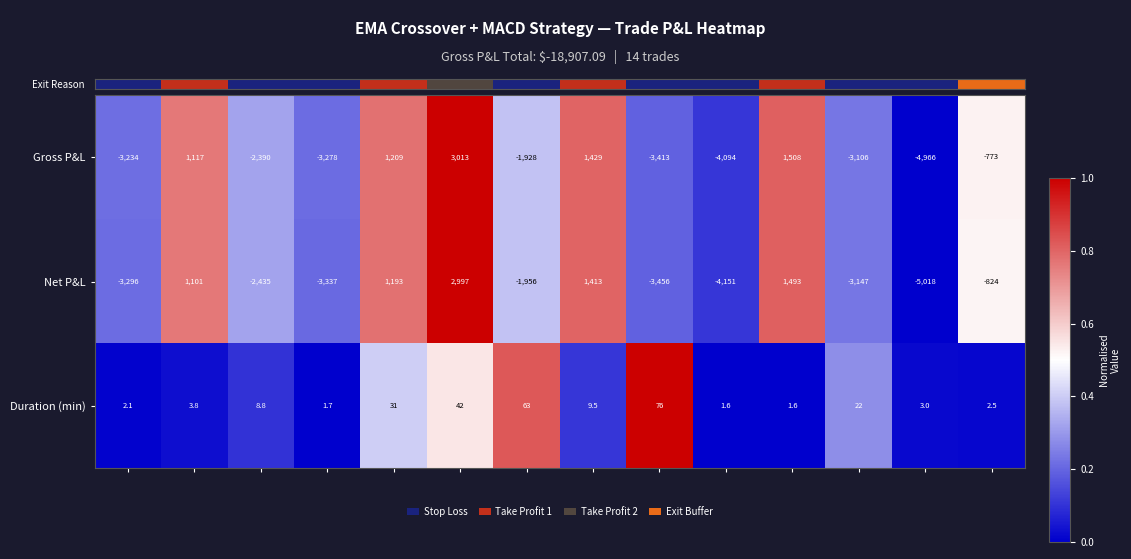

Which series has the largest range (max minus min)?

Net P&L